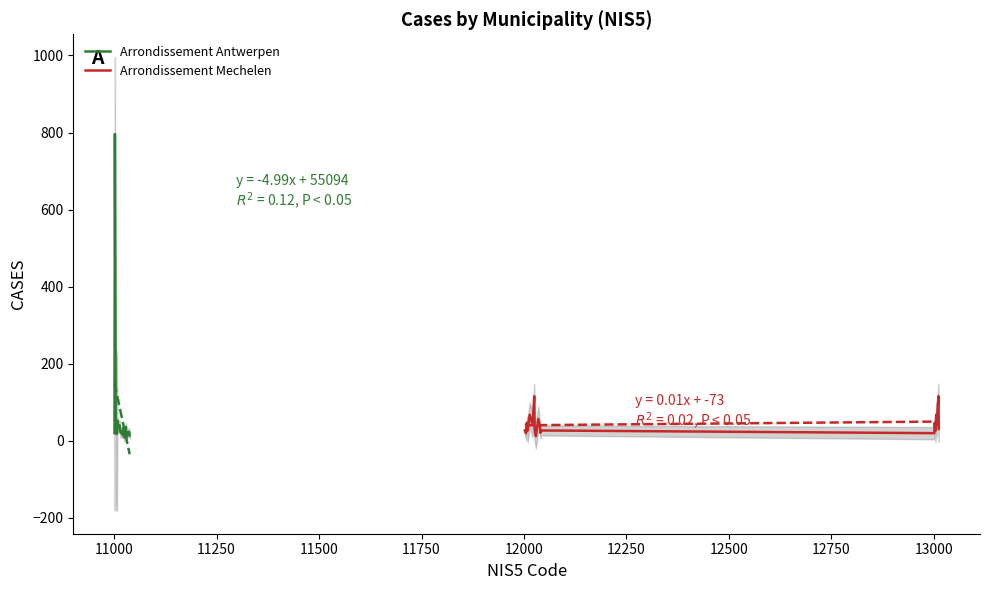

The Arrondissement Antwerpen series shows 9 at 19. True or false?

False